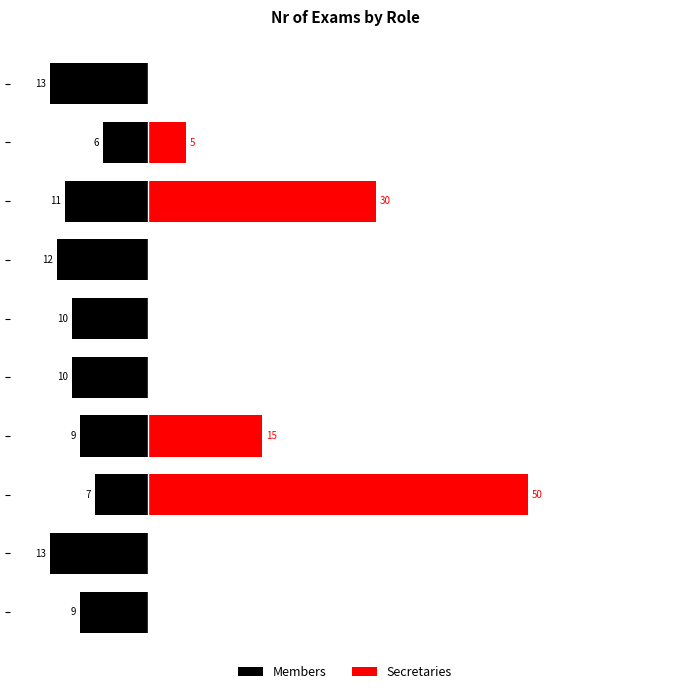

What is the lowest value of the Members series?

-13